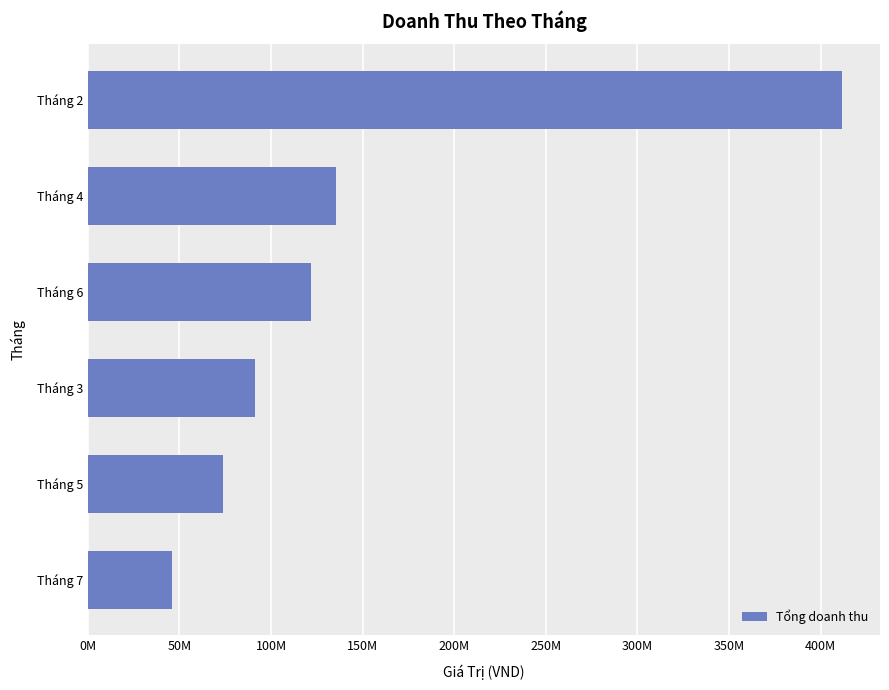

Where is the data nearest to the value 228872500?

Tháng 4